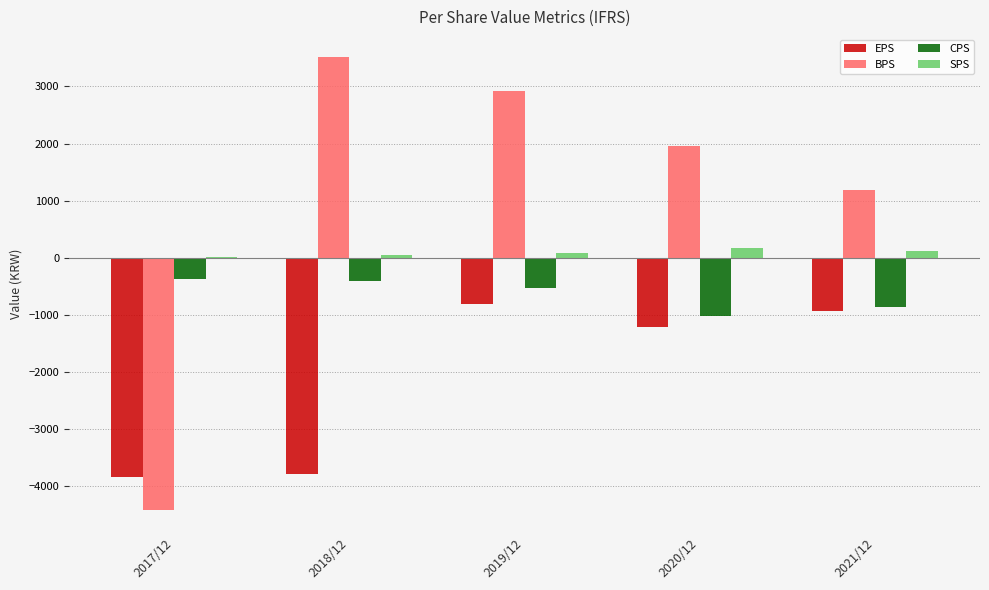

The value of CPS at 2021/12 is -521. True or false?

False